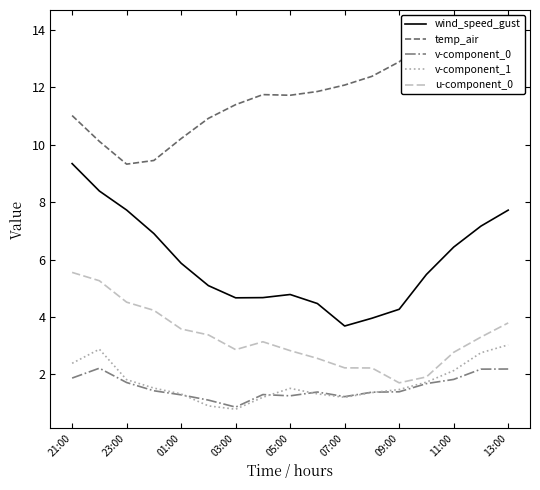

True or false: v-component_0 and temp_air intersect in this chart.

False